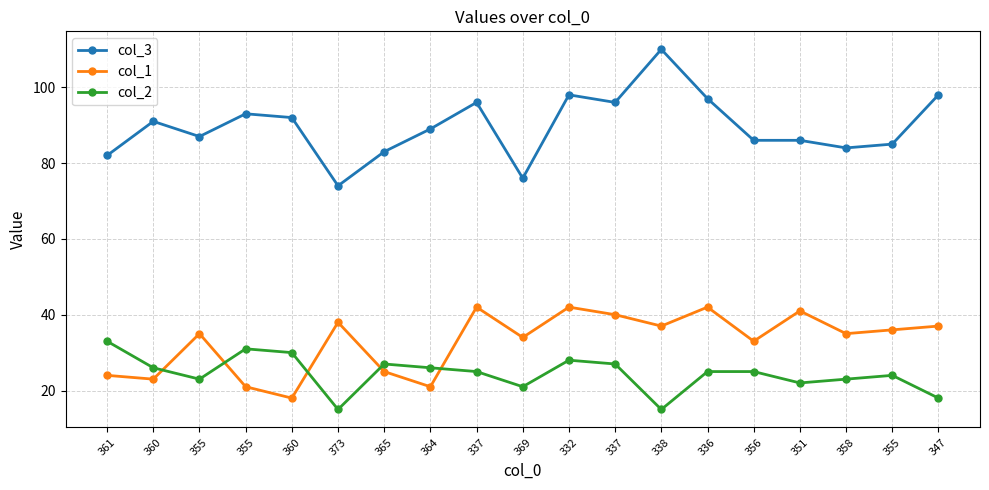

Reading left to right, transcribe all the data shown in this chart.

col_3: 82	91	87	93	92	74	83	89	96	76	98	96	110	97	86	86	84	85	98
col_1: 24	23	35	21	18	38	25	21	42	34	42	40	37	42	33	41	35	36	37
col_2: 33	26	23	31	30	15	27	26	25	21	28	27	15	25	25	22	23	24	18